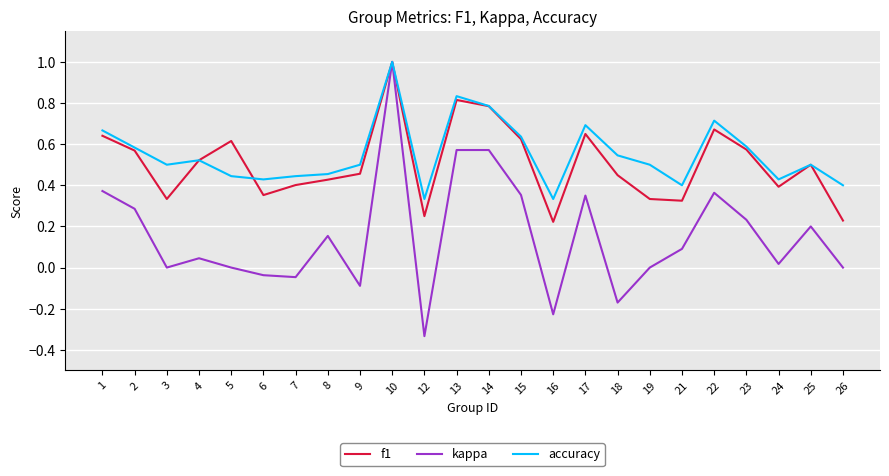

At which label does kappa reach its peak?

10